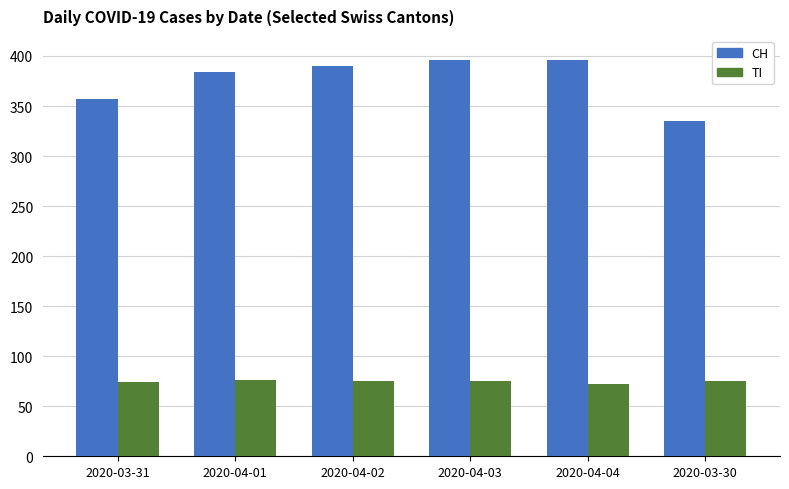

What are all the series names shown in the legend?

CH, TI